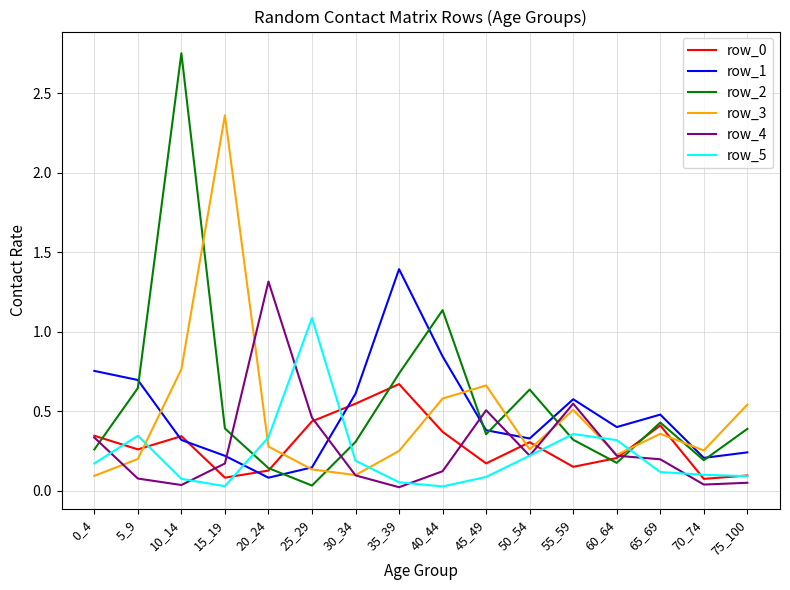

Between which two adjacent categories do row_3 and row_0 first intersect?

5_9 and 10_14